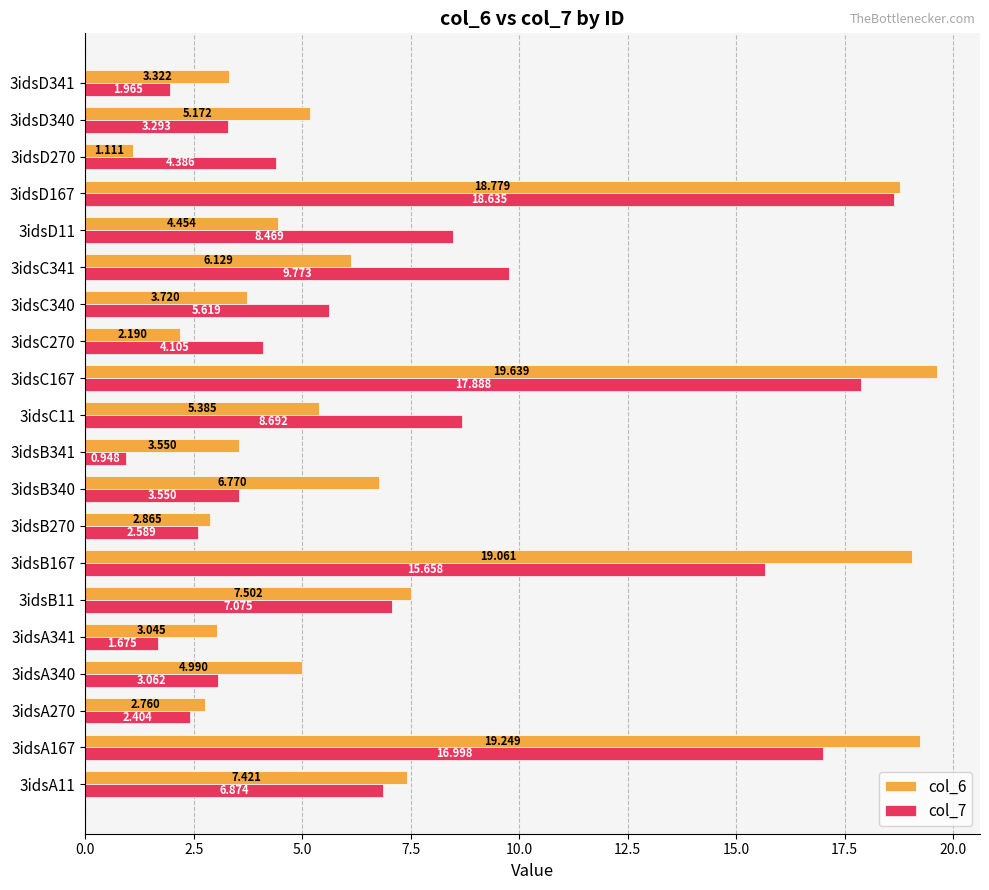

Is the value of col_7 at 3idsA341 greater than the value of col_6 at 3idsB167?

No